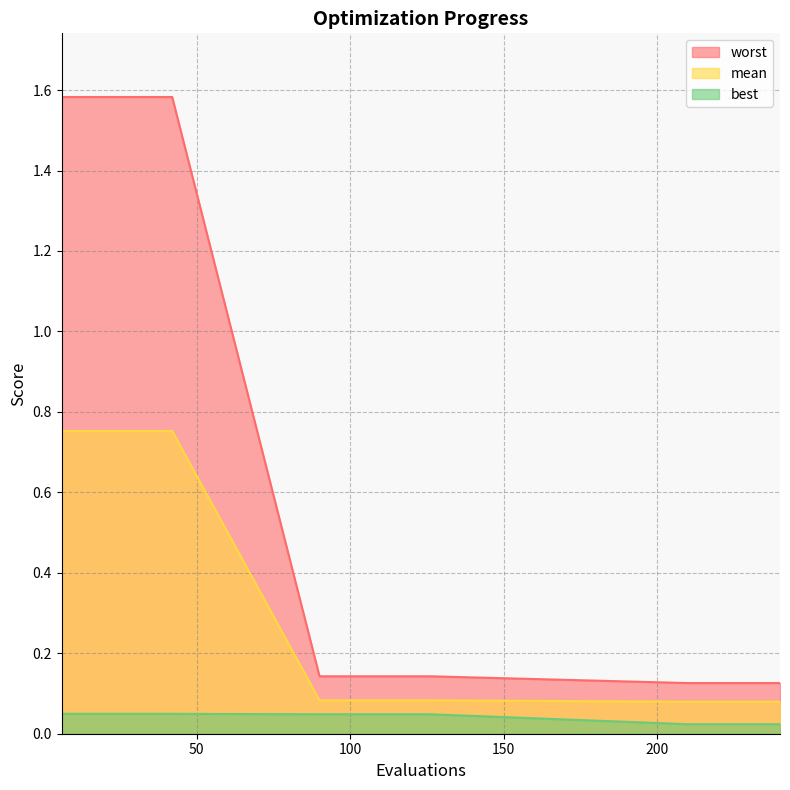

True or false: best and mean intersect in this chart.

False